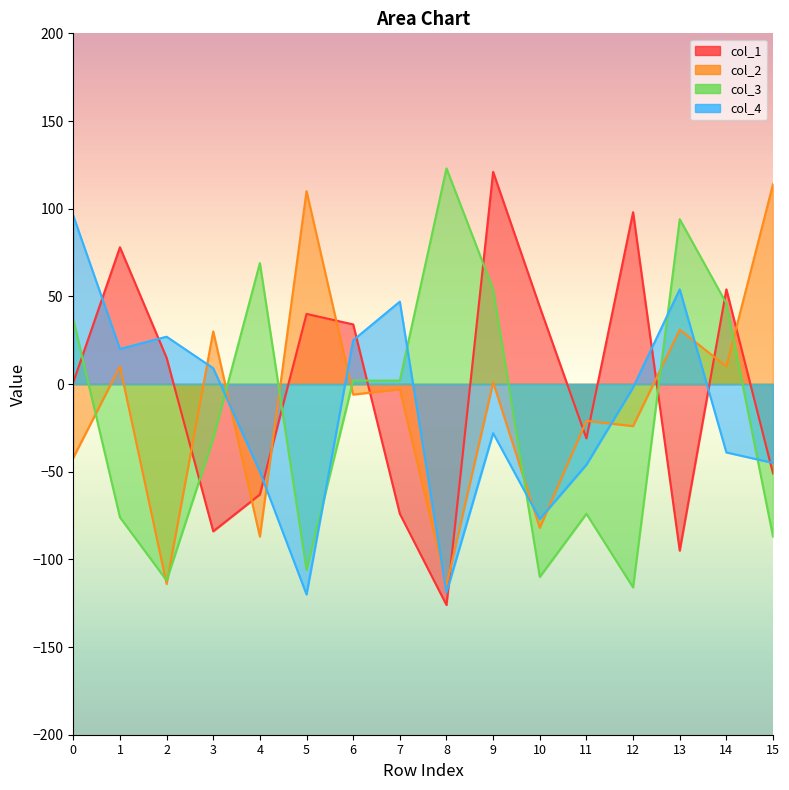

Reading left to right, extract all data points from this chart.

col_1: 1	78	15	-84	-63	40	34	-74	-126	121	44	-31	98	-95	54	-51
col_2: -42	10	-114	30	-87	110	-6	-3	-115	1	-82	-21	-24	31	10	114
col_3: 37	-76	-112	-31	69	-106	2	2	123	54	-110	-74	-116	94	46	-87
col_4: 96	20	27	9	-50	-120	25	47	-119	-28	-77	-46	-2	54	-39	-45